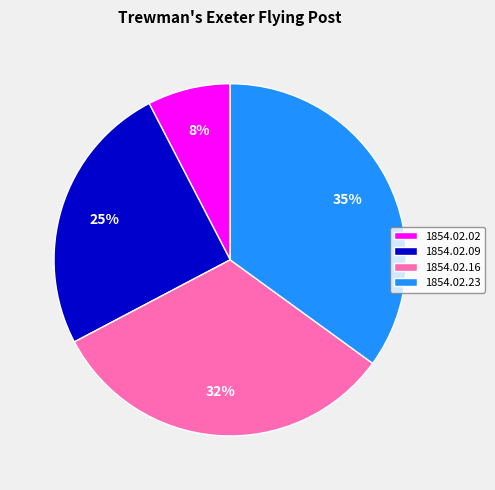

Which slice is the largest?

1854.02.23